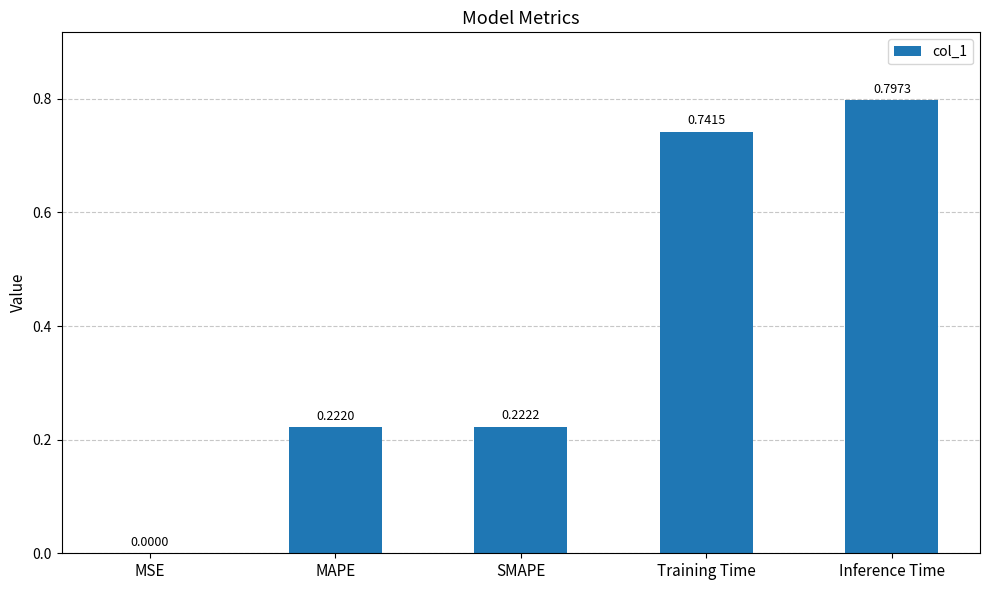

What is the change in value from SMAPE to Training Time?

+0.5